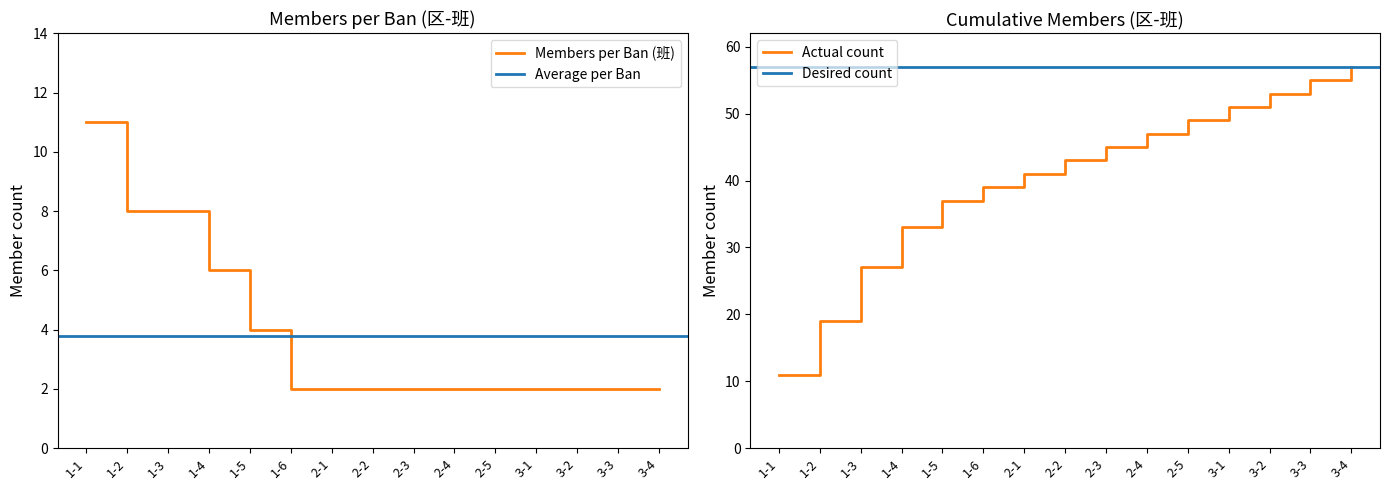

Reading right to left, extract all data points from this chart.

Members per Ban (班): 2	2	2	2	2	2	2	2	2	2	4	6	8	8	11
Cumulative Members: 57	55	53	51	49	47	45	43	41	39	37	33	27	19	11